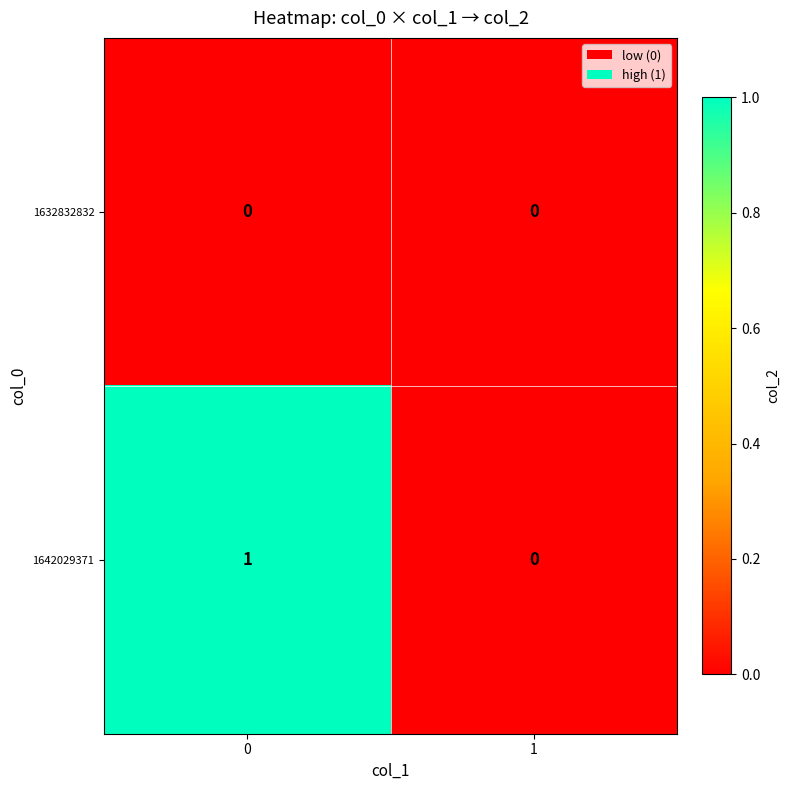

Rank the series by their average value, from lowest to highest.

1632832832, 1642029371